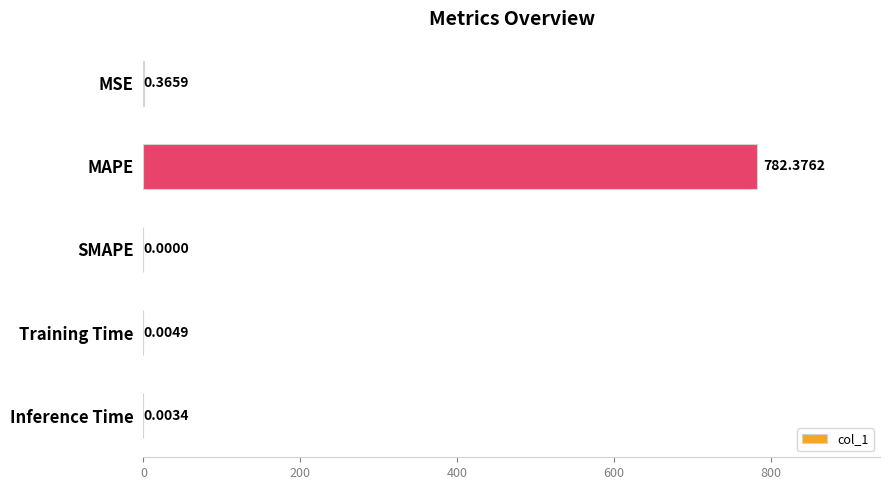

Are the bars grouped side by side (vs. stacked)?

No